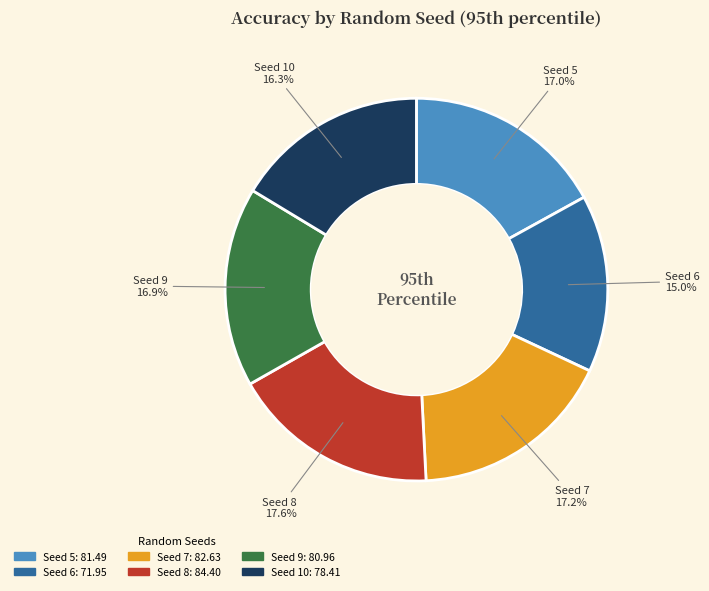

To the nearest percent, what is the average slice percentage?

17%